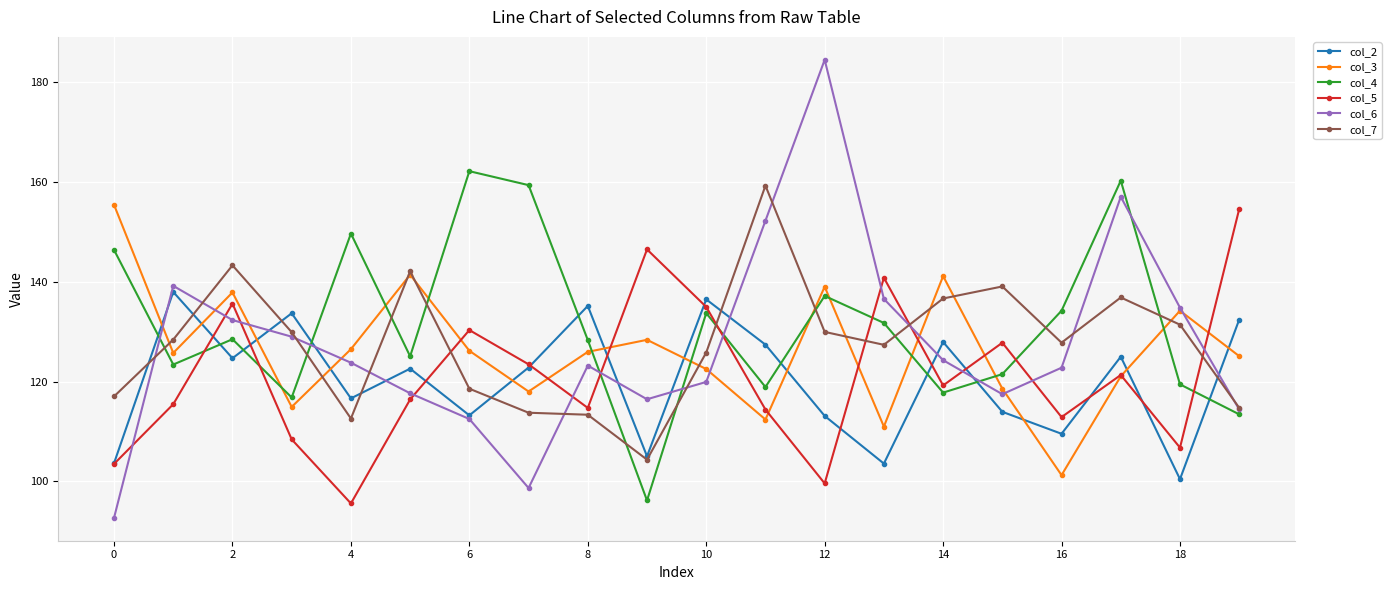

Which series has the largest range (max minus min)?

col_6